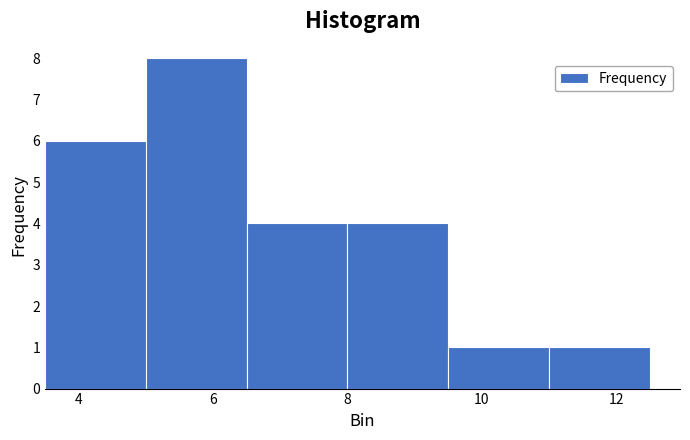

Reading left to right, list every bar in this chart as the range it spans on the x-axis followed by its height. Neither the bar edges nor the heights are printed on the chart, so give them approximately, as read against the axes.

3.5 to 5.0: 6
5.0 to 6.5: 8
6.5 to 8.0: 4
8.0 to 9.5: 4
9.5 to 11.0: 1
11.0 to 12.5: 1